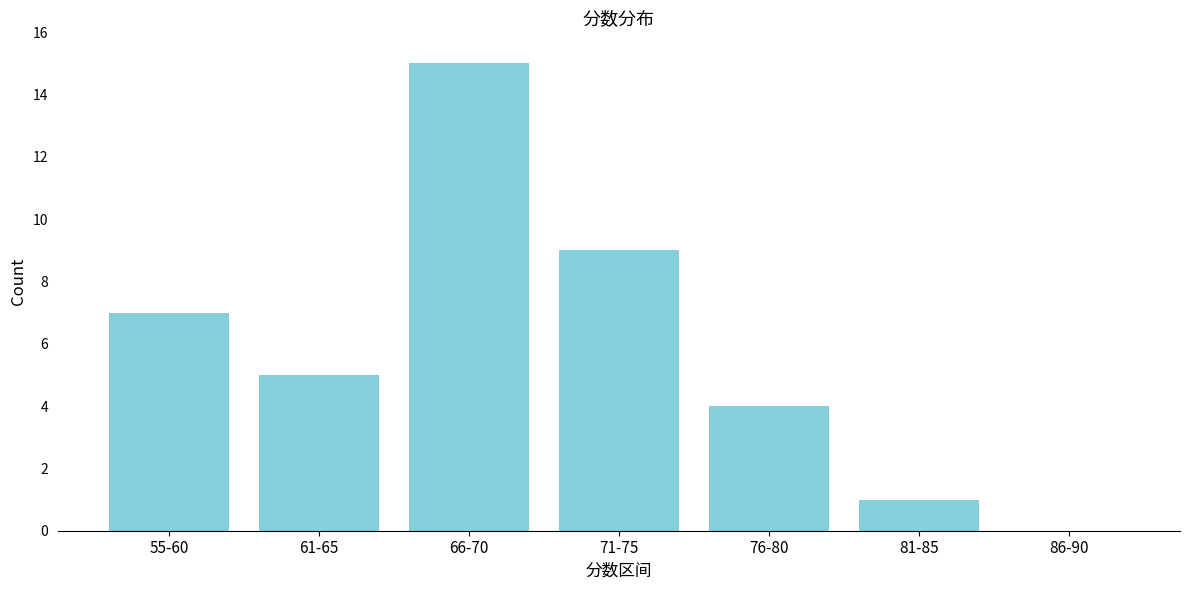

Reading left to right, transcribe all the data shown in this chart.

55-60=7	61-65=5	66-70=15	71-75=9	76-80=4	81-85=1	86-90=0